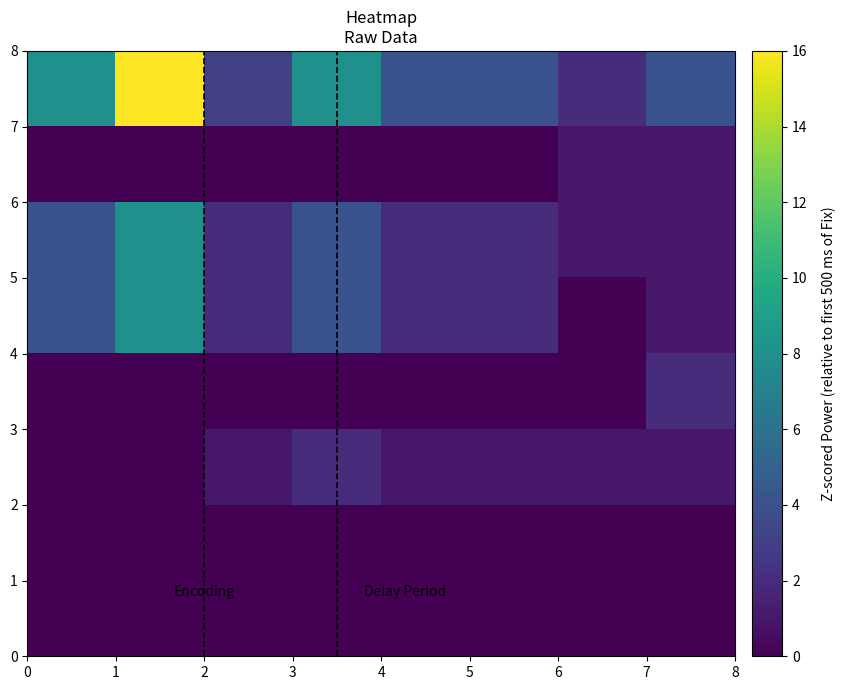

What is the greatest value displayed?

16